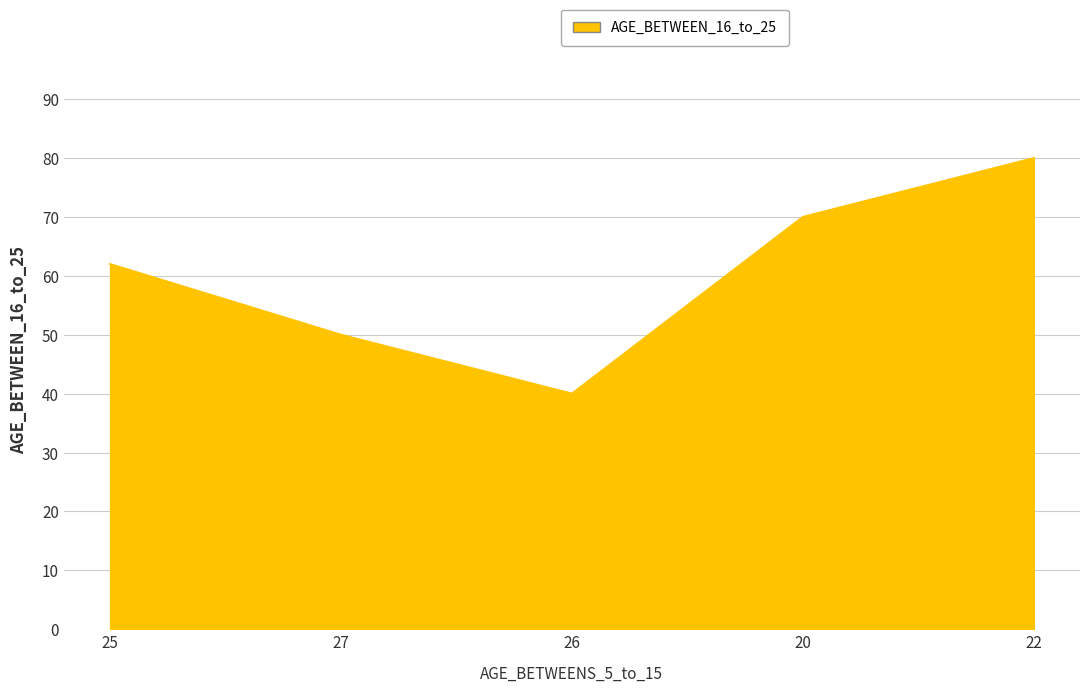

At which label is the value closest to 60?

25